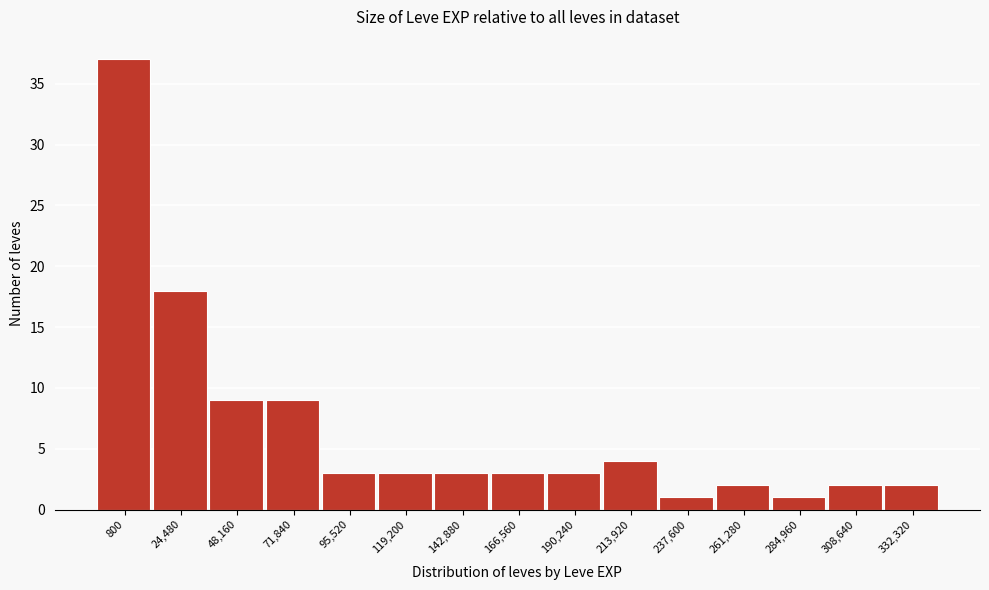

Reading left to right, what are all the values shown in this chart?

37	18	9	9	3	3	3	3	3	4	1	2	1	2	2